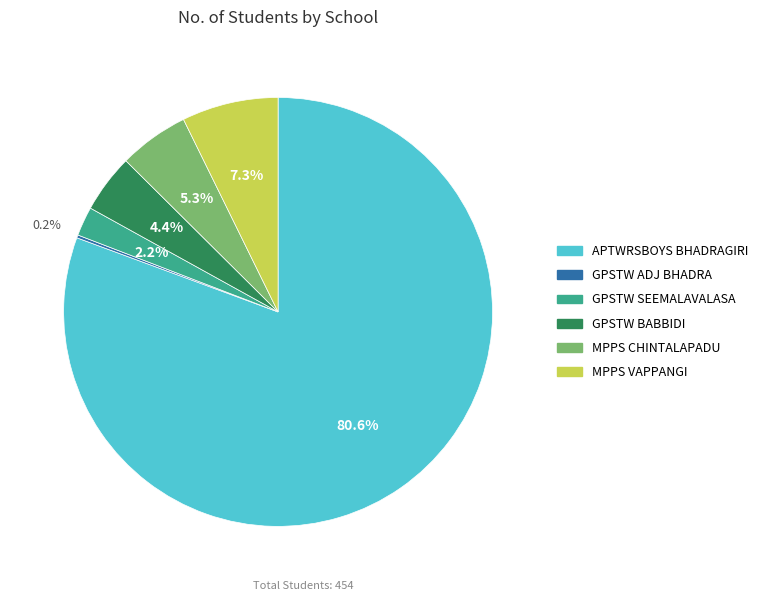

What is the largest slice in the pie chart?

APTWRSBOYS BHADRAGIRI